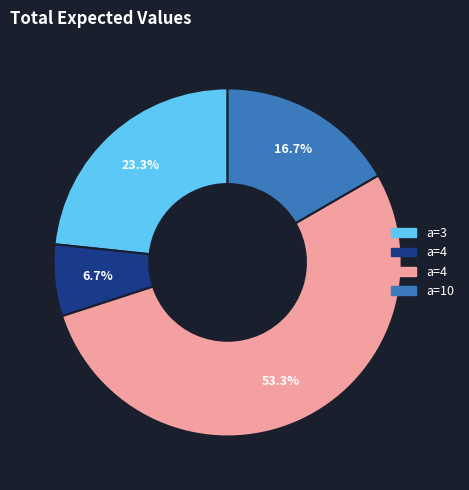

Is there any slice that represents more than half of the pie?

Yes